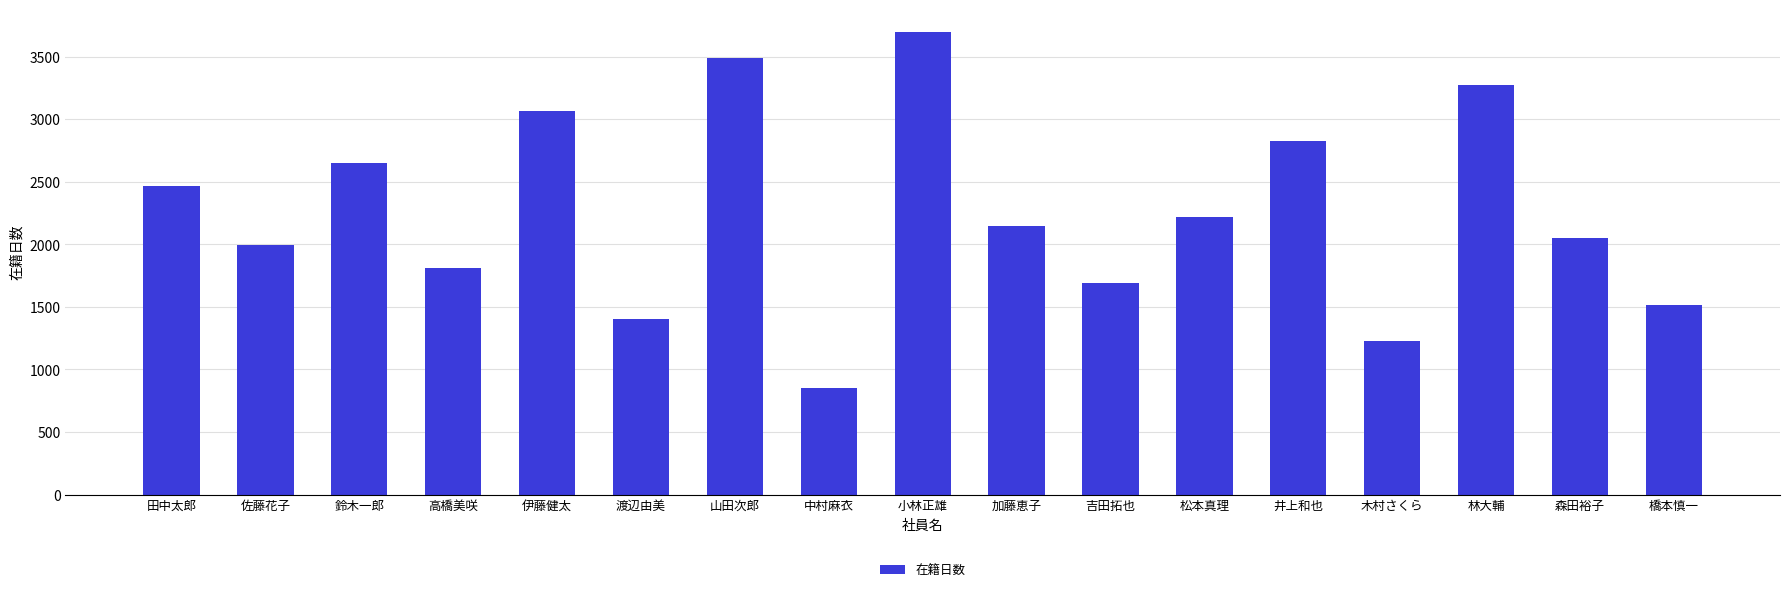

Reading left to right, extract all data points from this chart.

田中太郎=2466	佐藤花子=1996	鈴木一郎=2648	高橋美咲=1807	伊藤健太=3065	渡辺由美=1401	山田次郎=3487	中村麻衣=852	小林正雄=3694	加藤恵子=2147	吉田拓也=1688	松本真理=2220	井上和也=2822	木村さくら=1224	林大輔=3276	森田裕子=2052	橋本慎一=1512